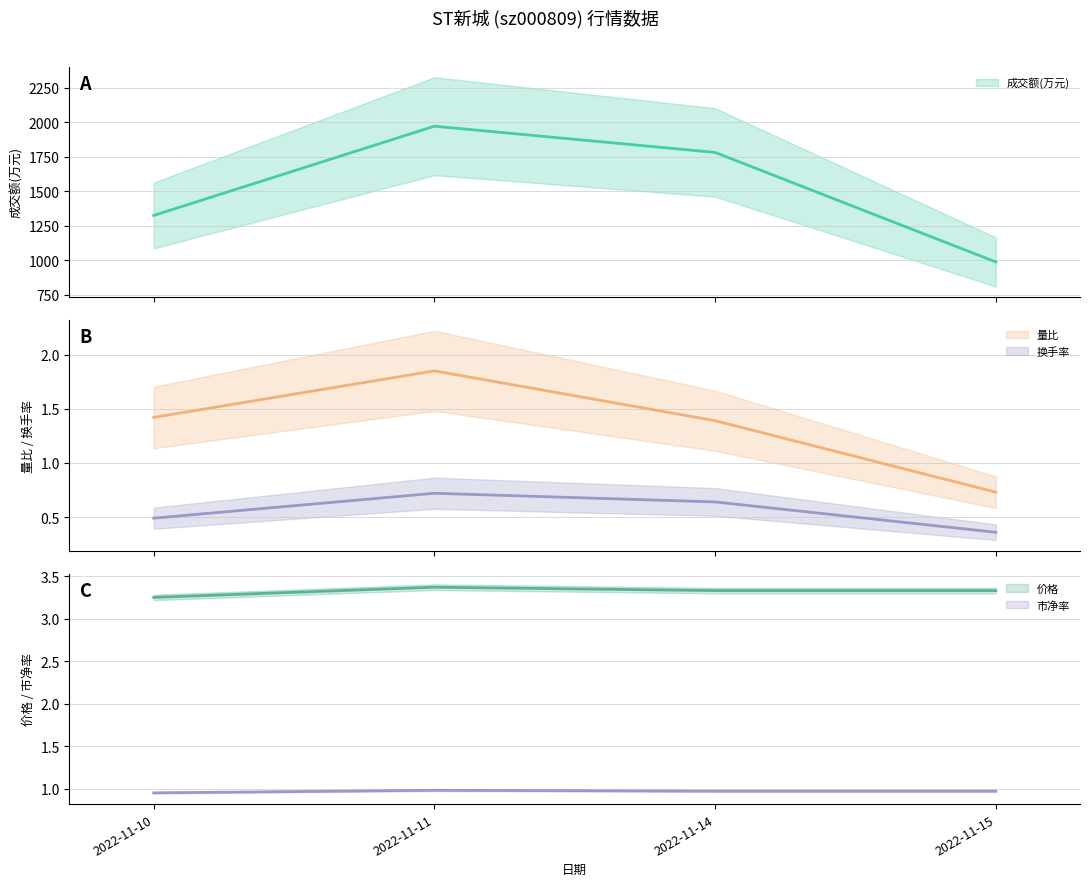

Between 2022-11-15 and 2022-11-11, which is larger?

2022-11-11